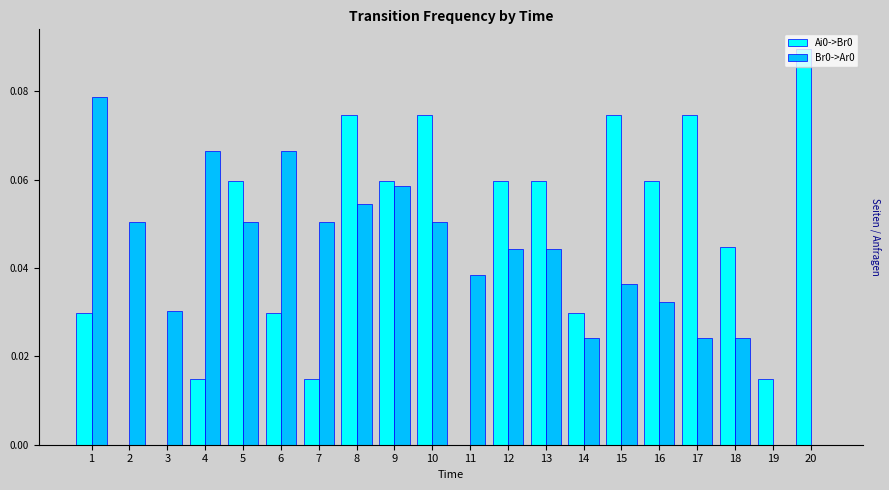

The value of Br0->Ar0 at 20 is 0.1. True or false?

False